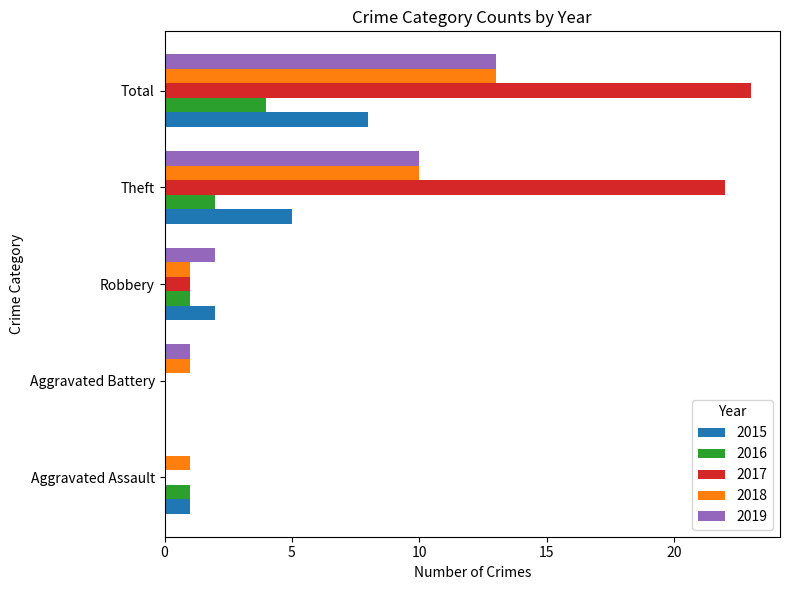

Which series has the largest range (max minus min)?

2017